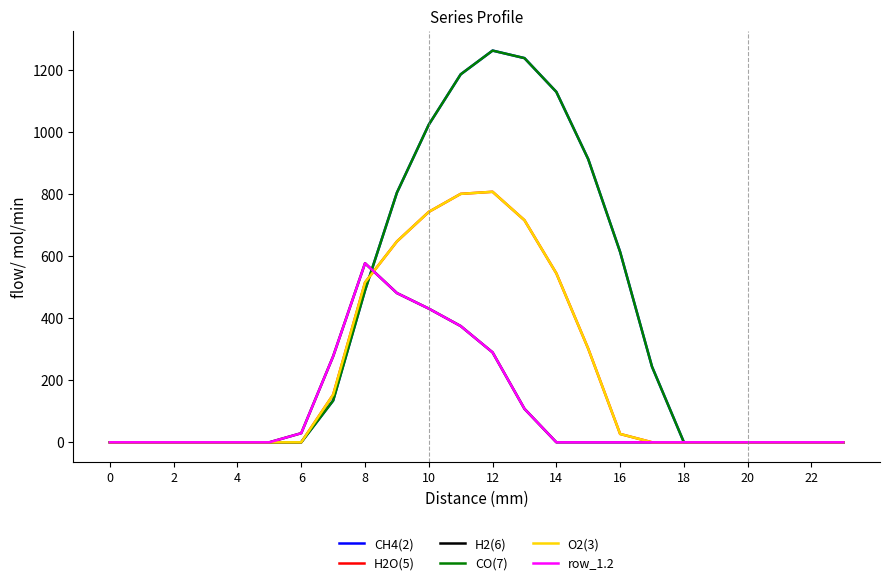

Does the chart display data point markers on the line(s)?

No